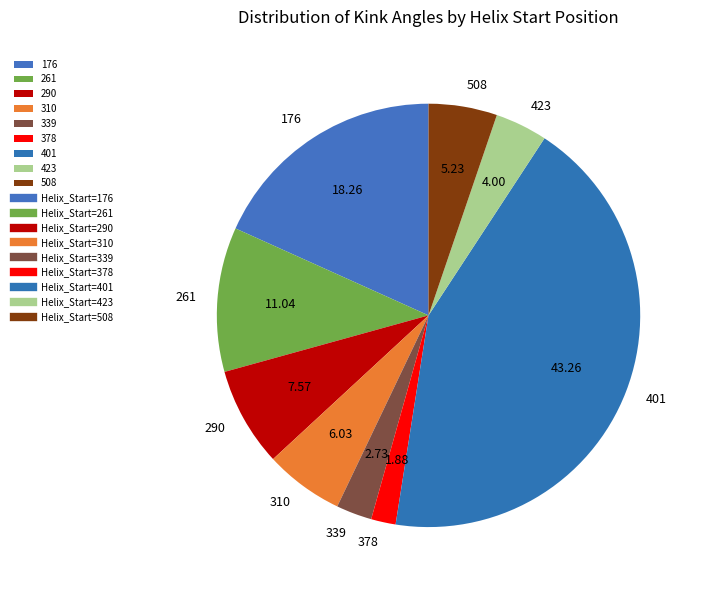

Does 261 represent more than half of the total?

No